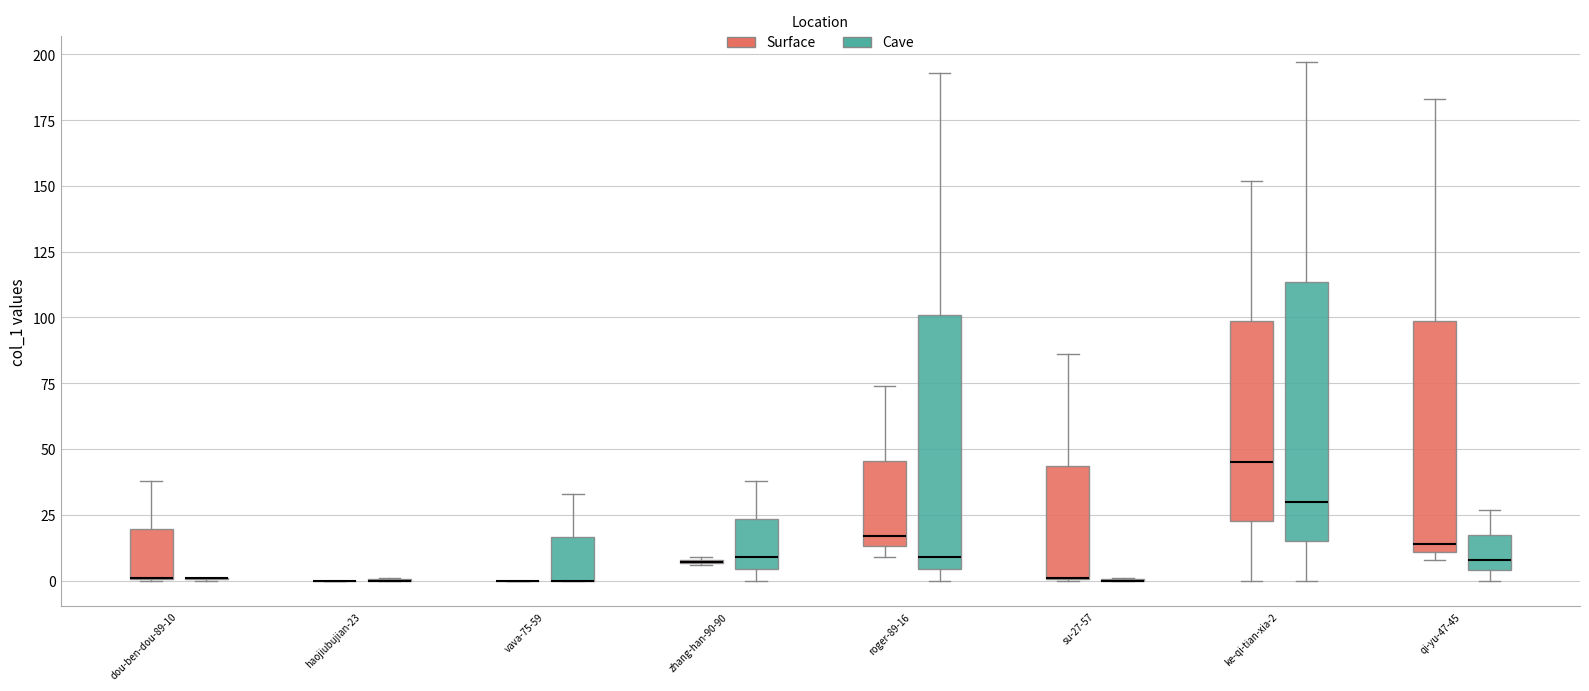

Where does the median line of the box for qi-yu-47-45 (Cave) sit on the y-axis? The values are not printed on the chart, so give them approximately, as read against the axis.

10